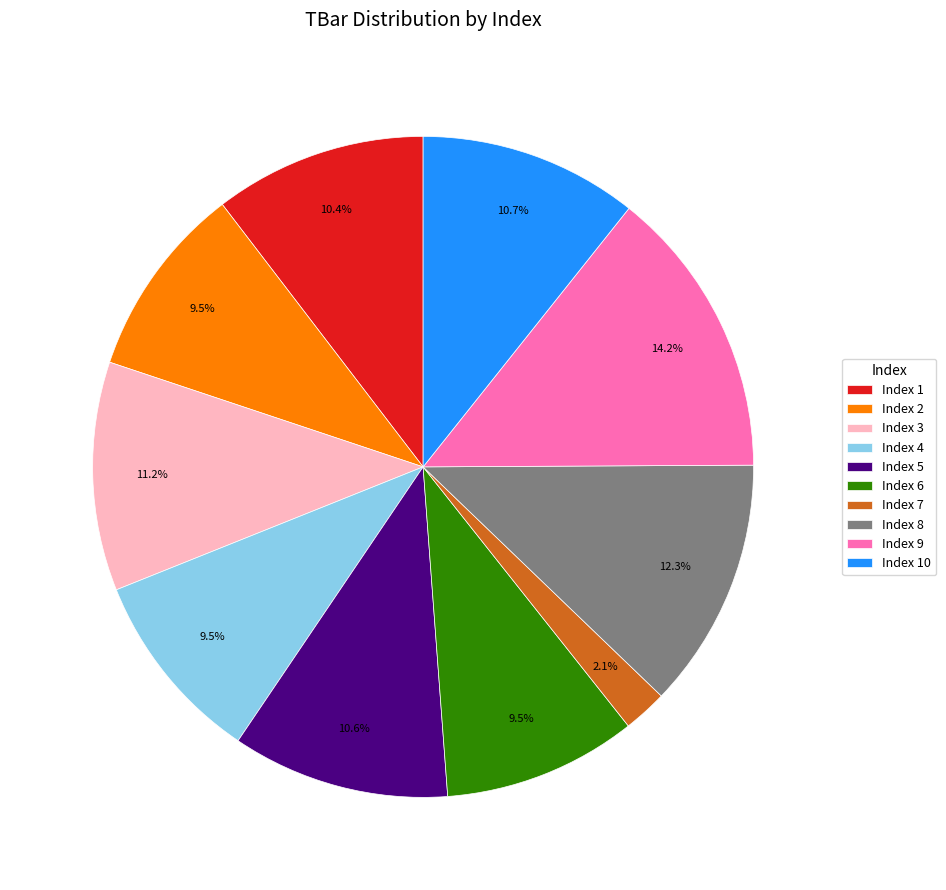

Is there a majority slice in this chart?

No